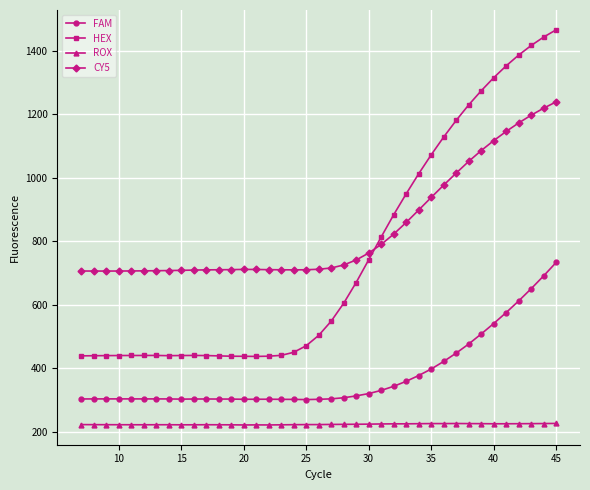

Is this an area chart (filled region under the line)?

No